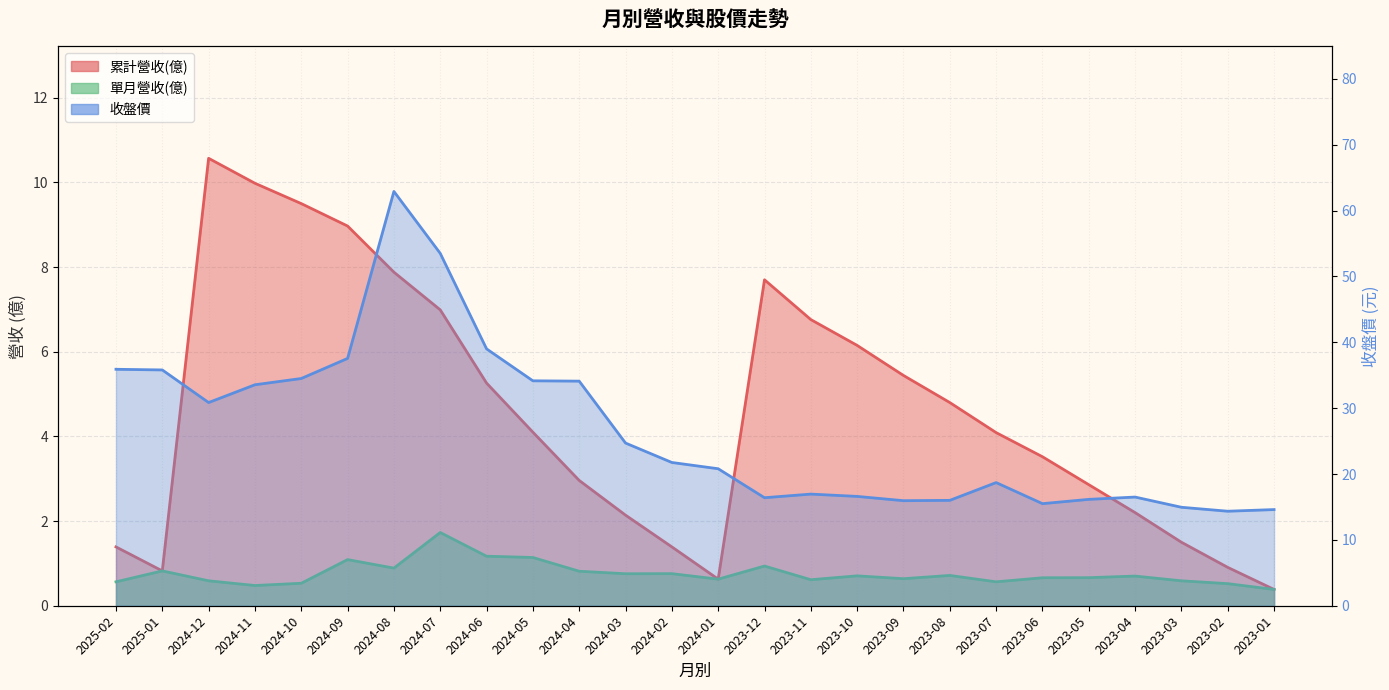

What is the average value of the 單月營收(億) series?

0.8